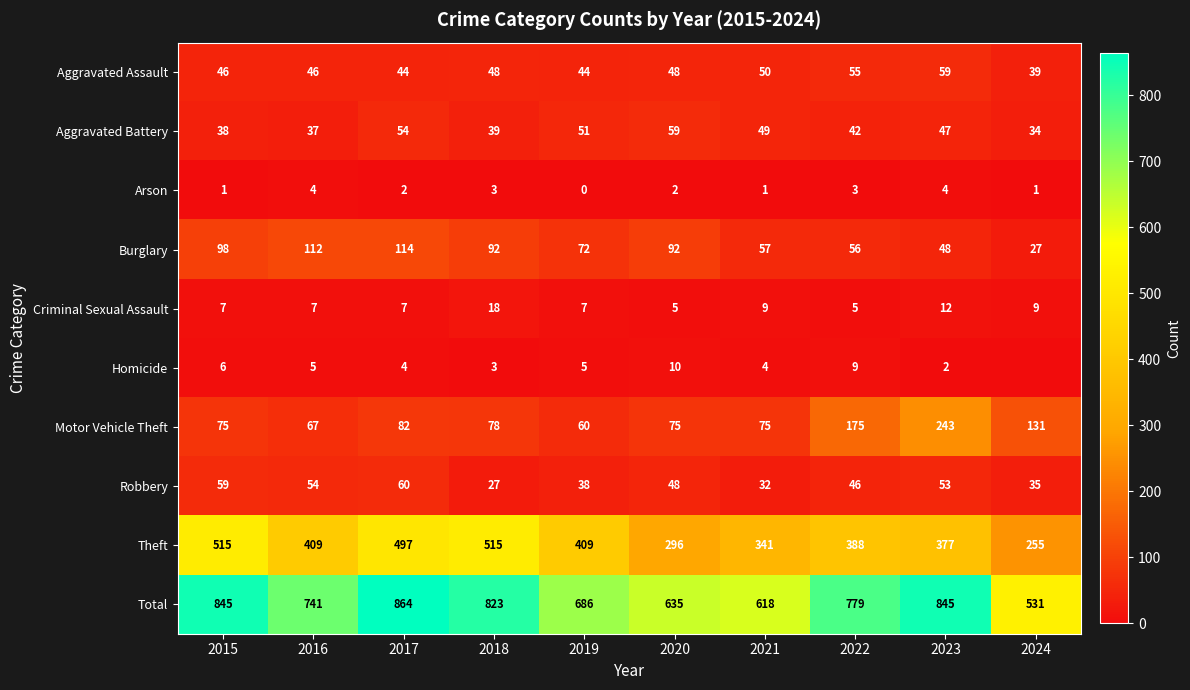

True or false: Theft has a value of 779 at 2015.

False